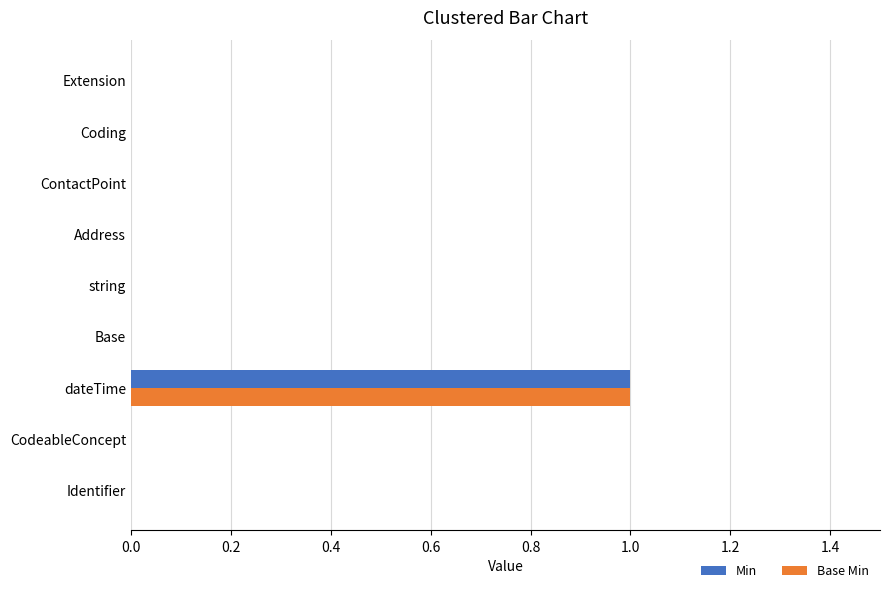

Which category has the highest value in the Base Min series?

dateTime